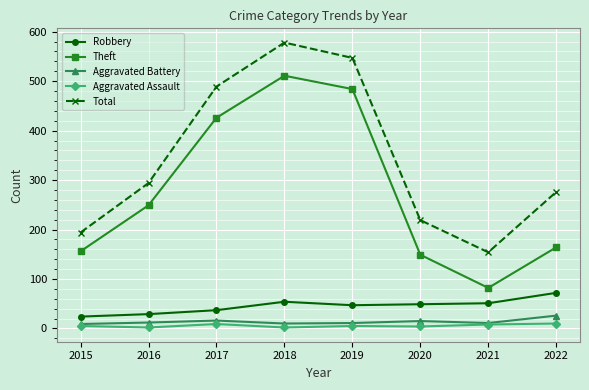

How many interior local peaks does the Total series have?

1